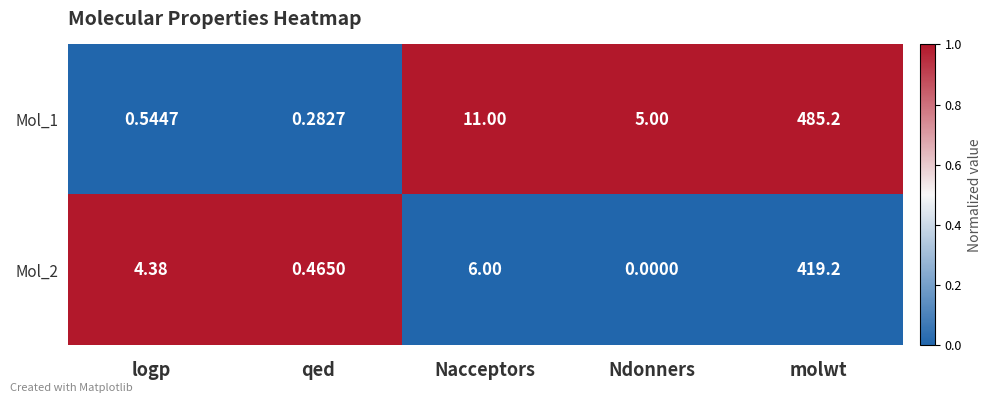

At how many categories does at least one series exceed 0?

5